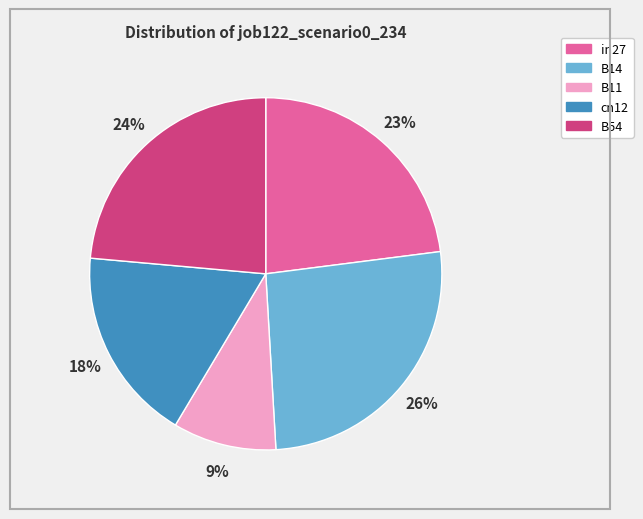

Which slice is the smallest?

B11